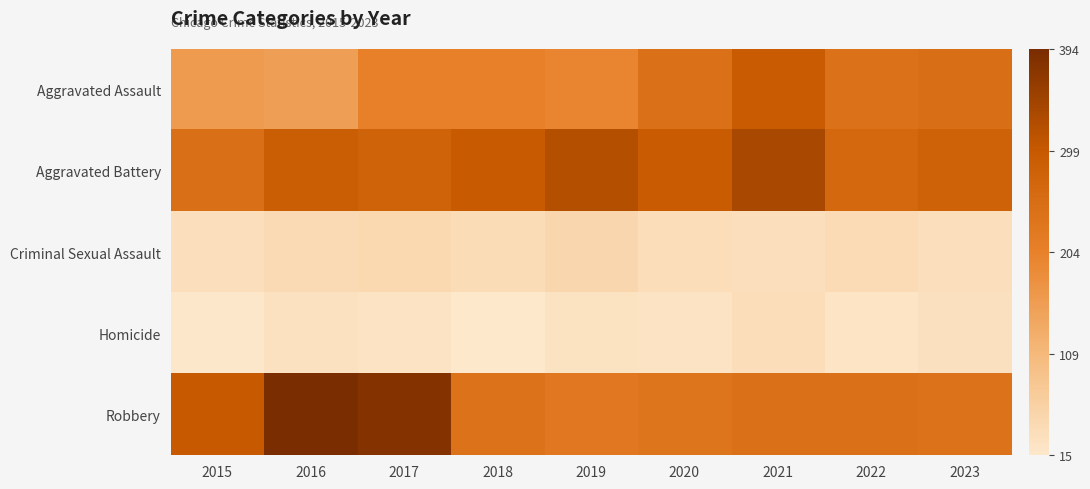

Which series has the largest range (max minus min)?

Robbery